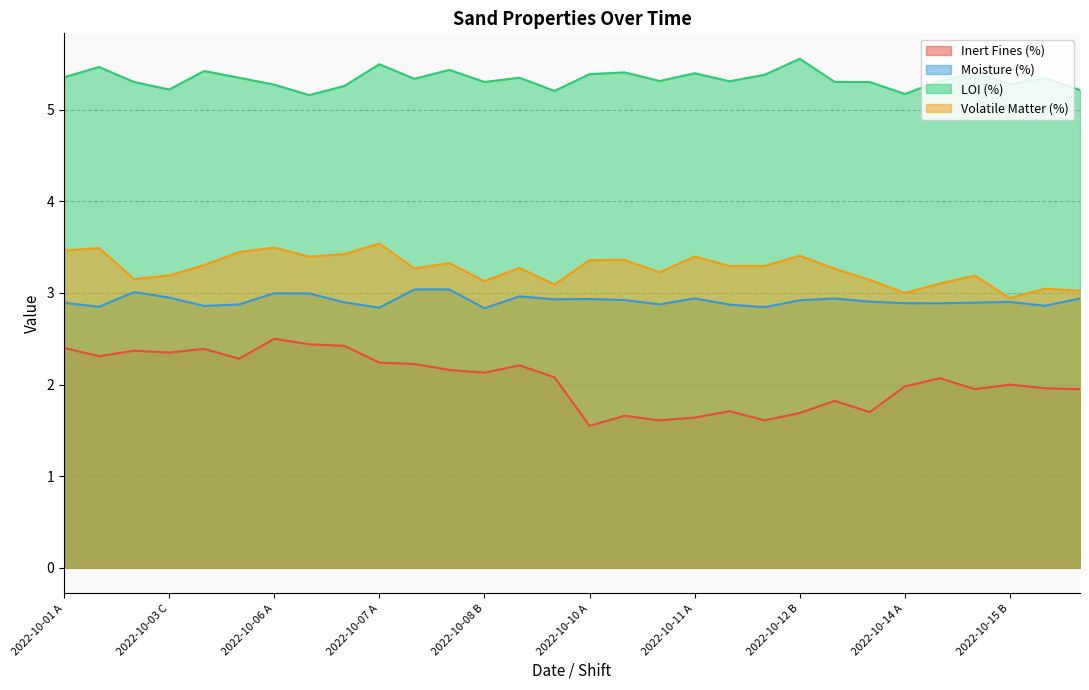

Which series changed the most between 2022-10-04 C and 2022-10-14 C?

Inert Fines (%)